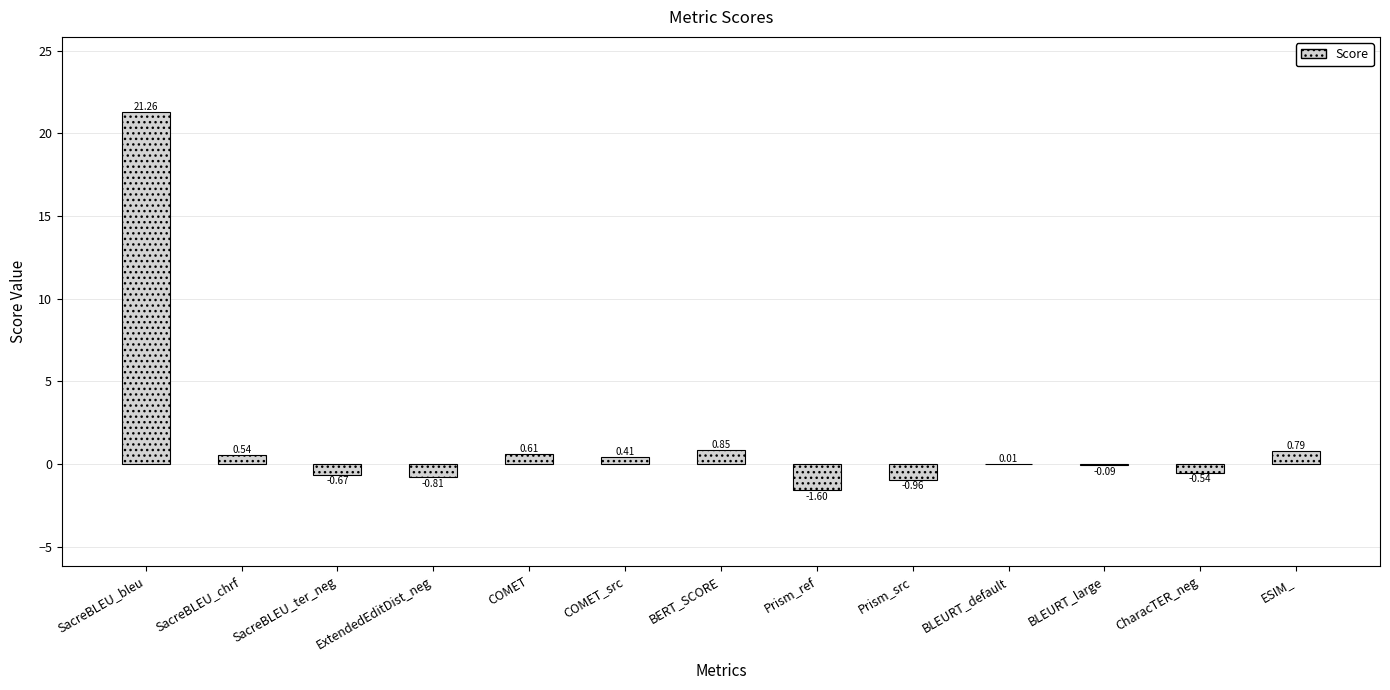

Which has a higher value, COMET or CharacTER_neg?

COMET